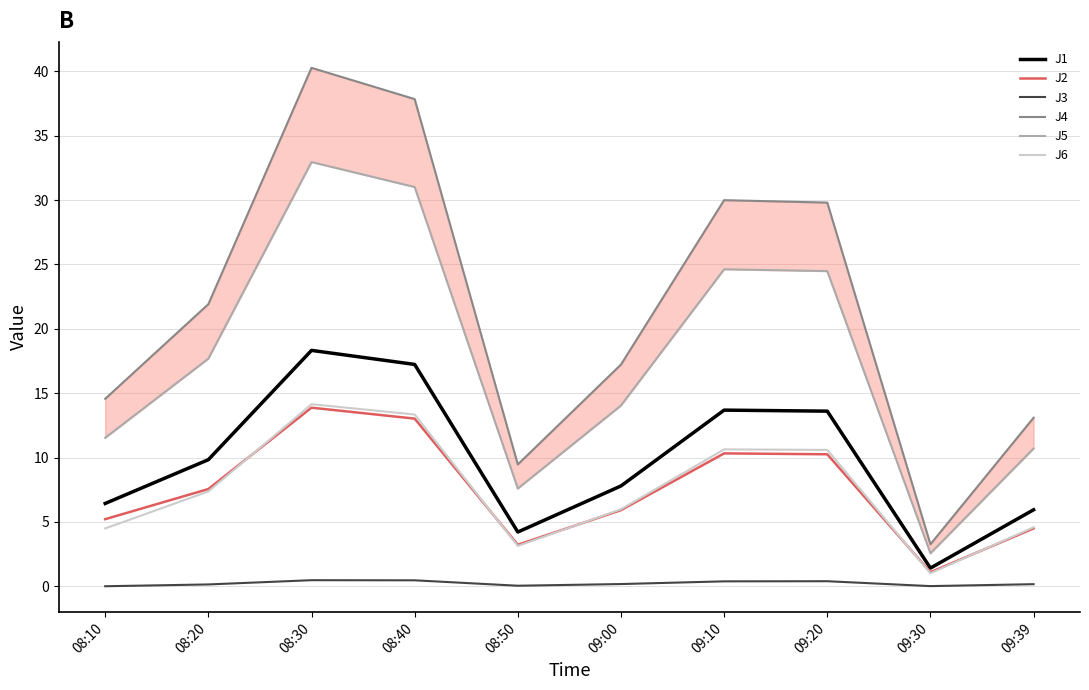

How many values in the J5 series exceed 17?

5